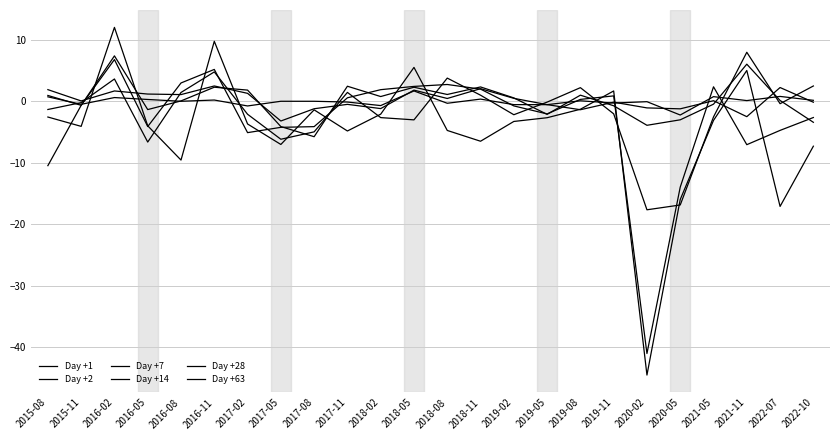

What is the label of the 9th point from the left?

2017-08